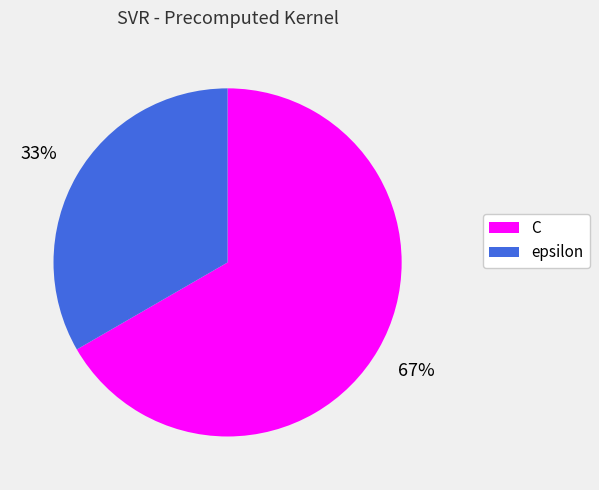

Approximately how many times larger is the value at C compared to epsilon?

2.0